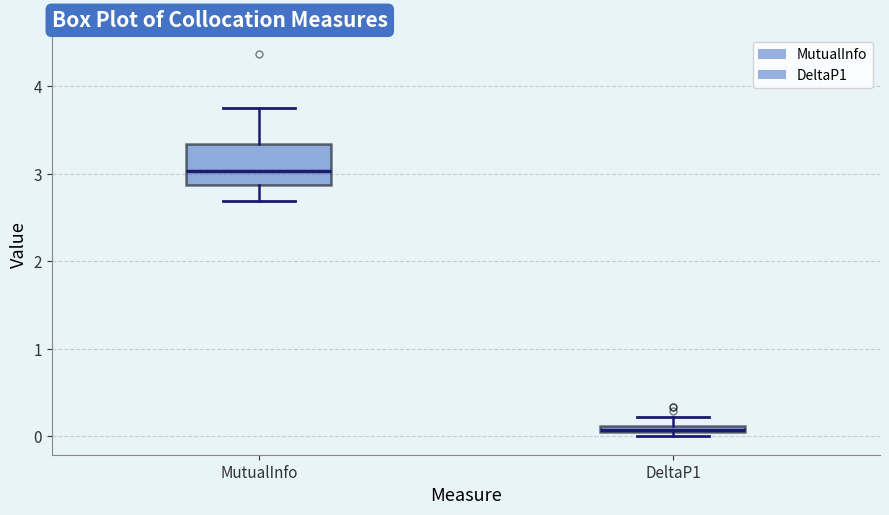

Where does the median line of the box for MutualInfo sit on the y-axis? The values are not printed on the chart, so give them approximately, as read against the axis.

3.0